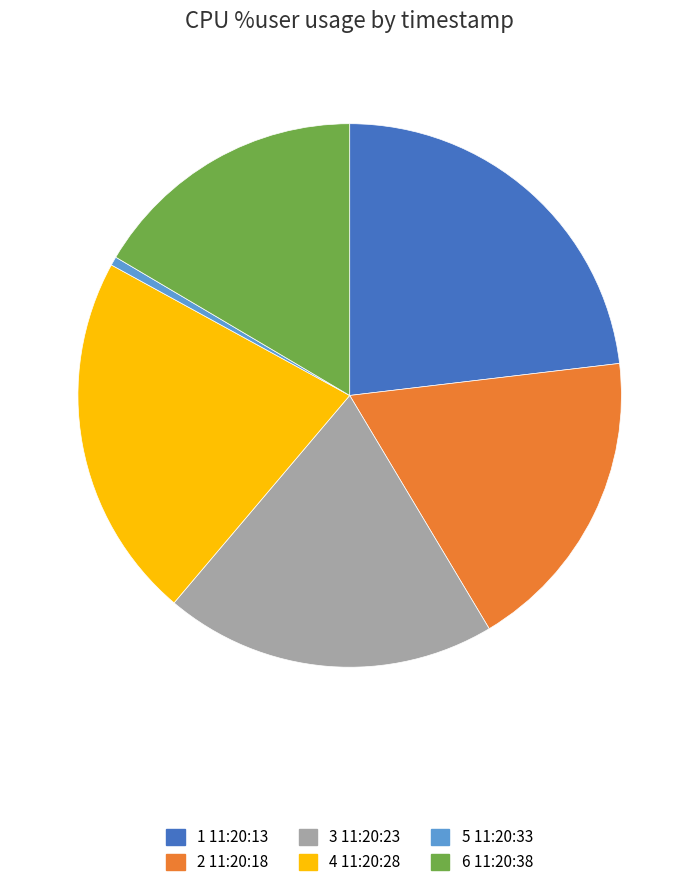

Is there any slice that represents more than half of the pie?

No